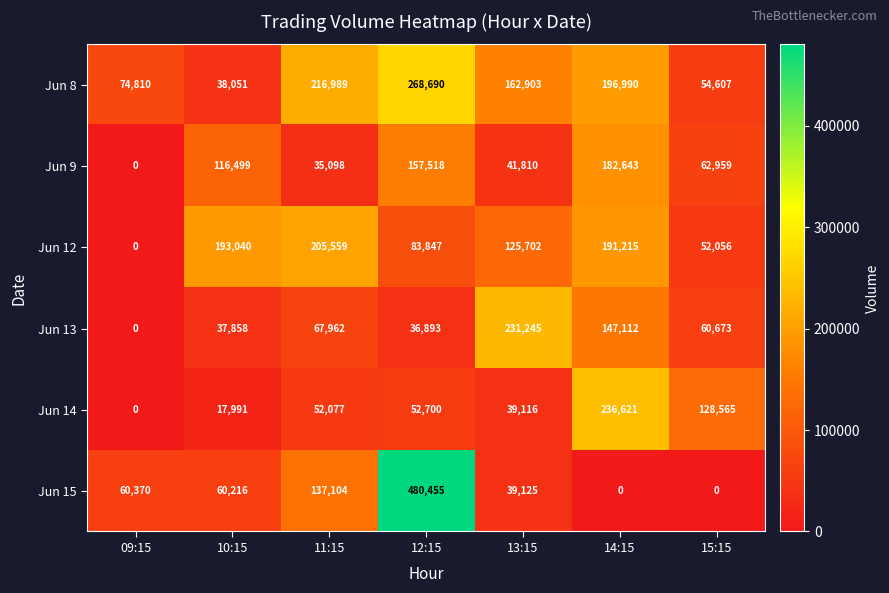

At which label does Jun 13 reach its peak?

13:15